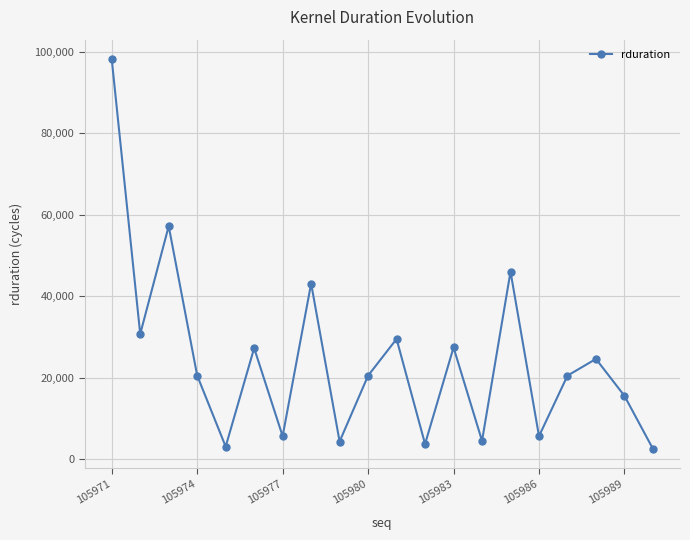

What is the greatest value displayed?

98144